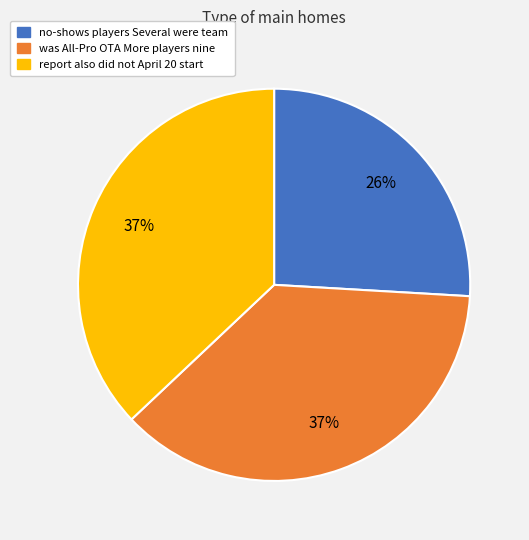

Count the number of slices in the pie.

3